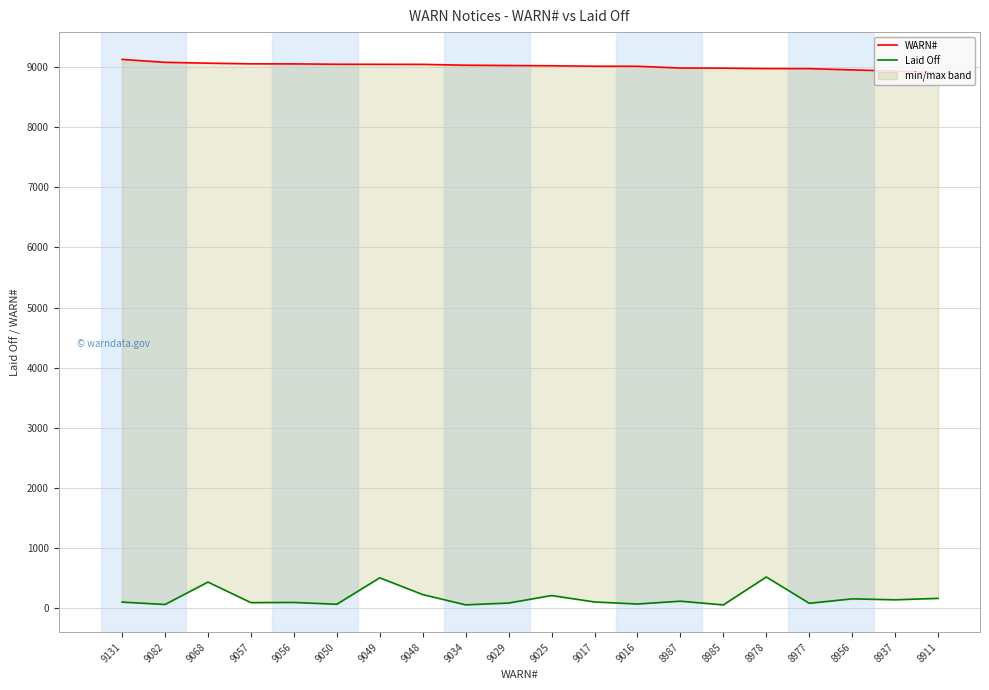

True or false: WARN# and Laid Off cross at least once.

False